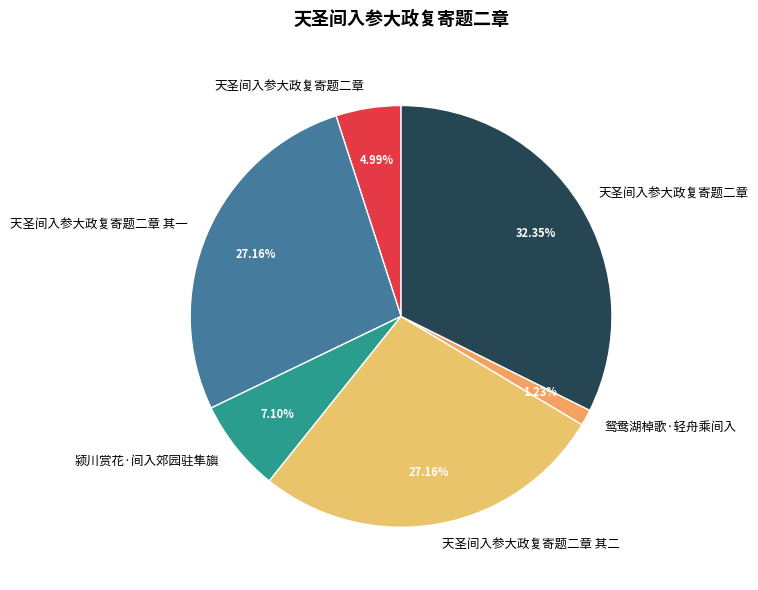

Is there a majority slice in this chart?

No